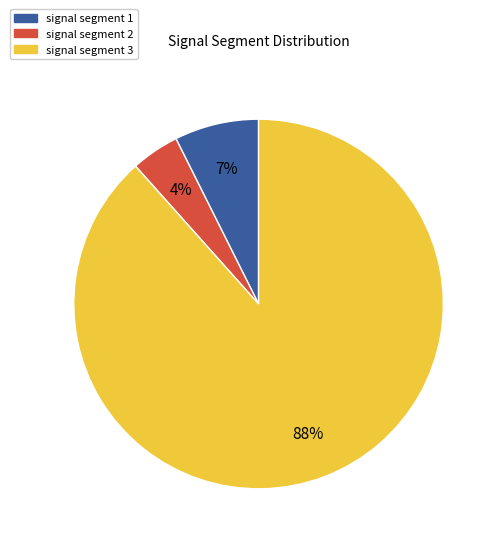

Is there any slice that represents more than half of the pie?

Yes